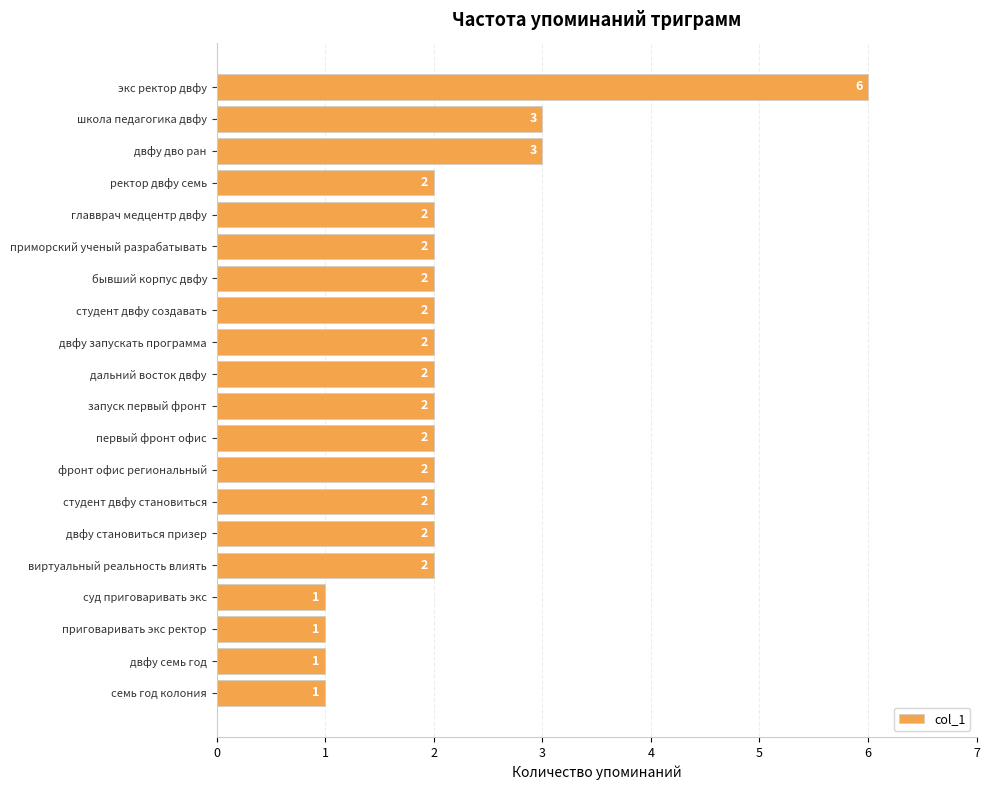

Count the values in the range 2 to 3.

15